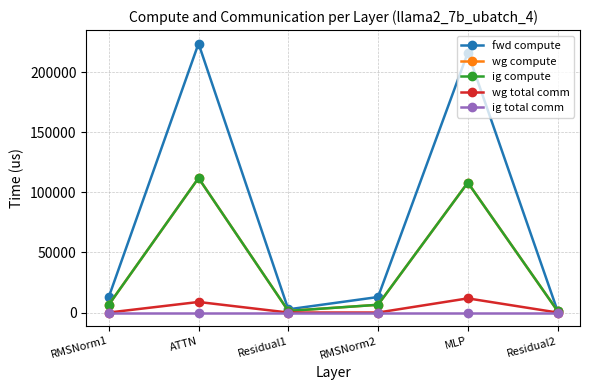

True or false: wg total comm and wg compute intersect in this chart.

False